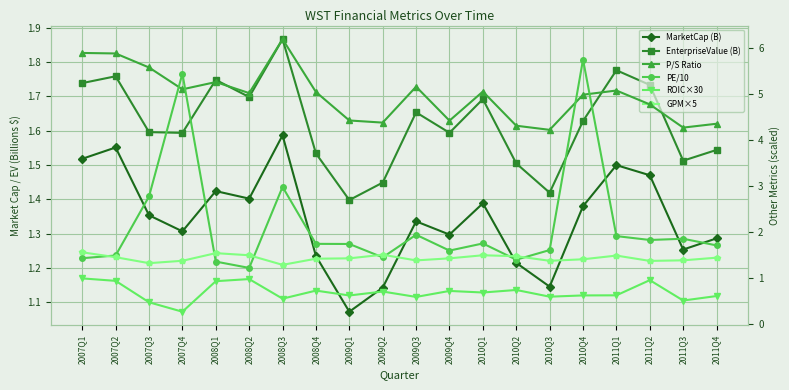

What are all the series names shown in the legend?

MarketCap (B), EnterpriseValue (B), P/S Ratio, PE/10, ROIC×30, GPM×5